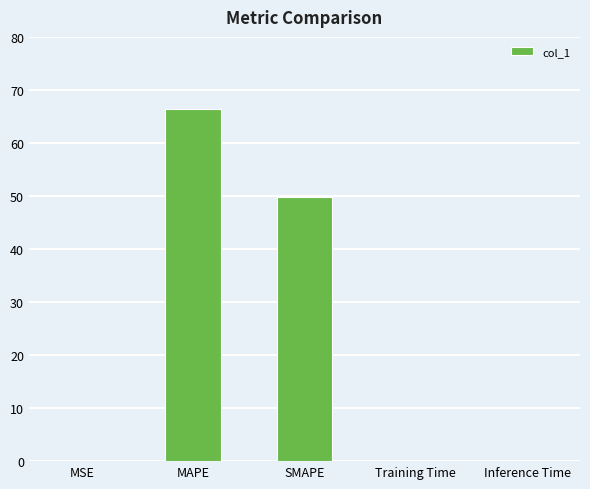

The chart shows a value of 69.9 at SMAPE. True or false?

False